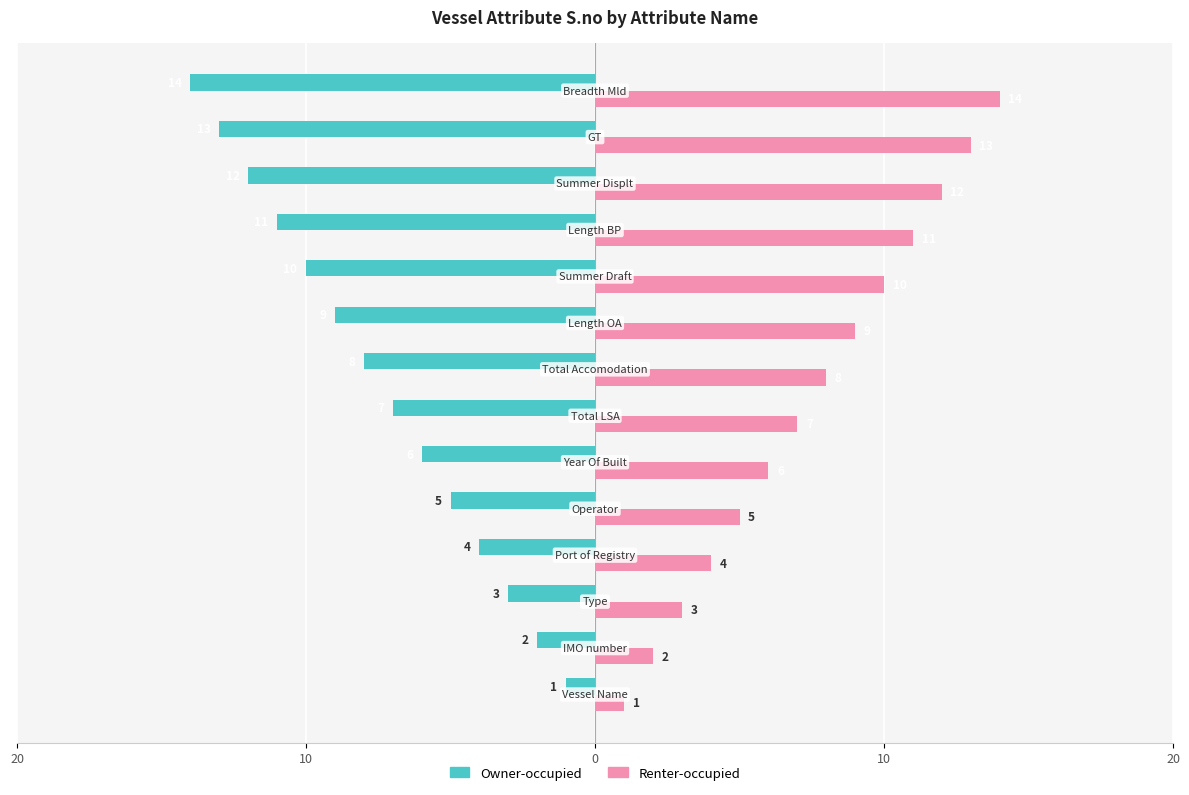

What is the minimum value for Renter-occupied?

1